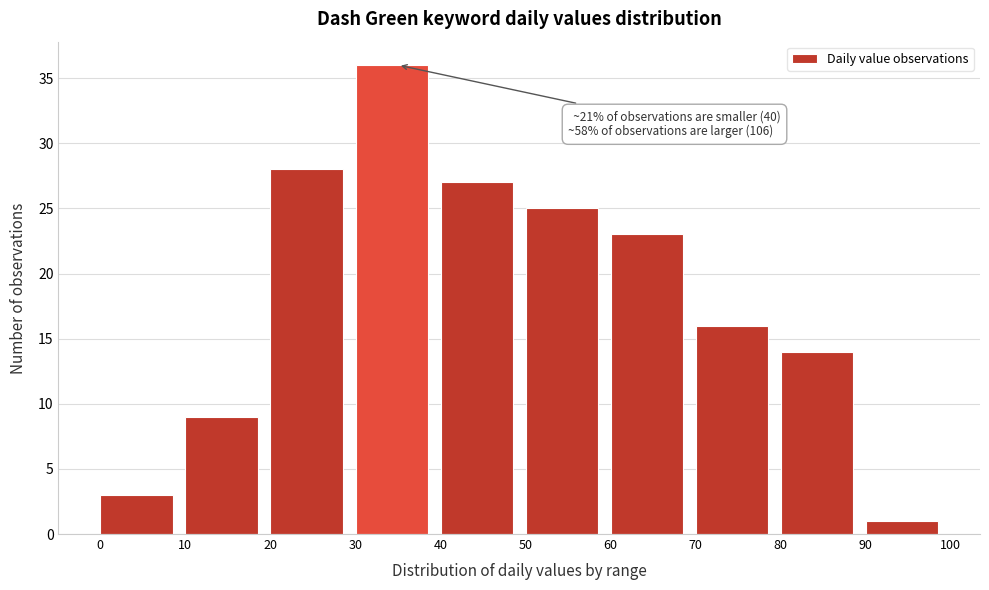

Which range on the x-axis has the tallest bar?

30 to 40